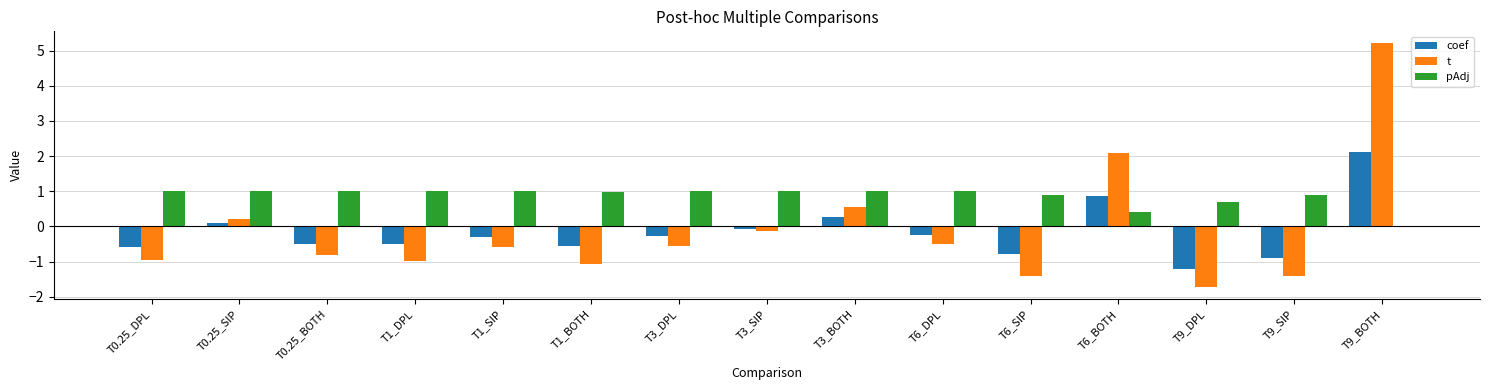

Which category has the highest value in the t series?

T9_BOTH